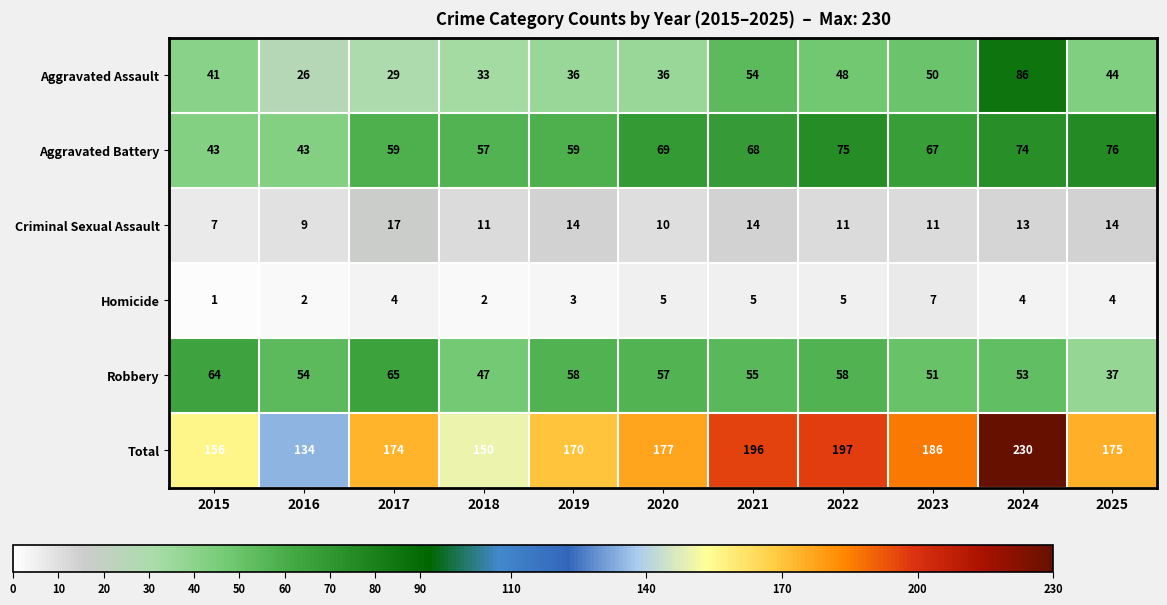

At how many categories does at least one series exceed 137?

10